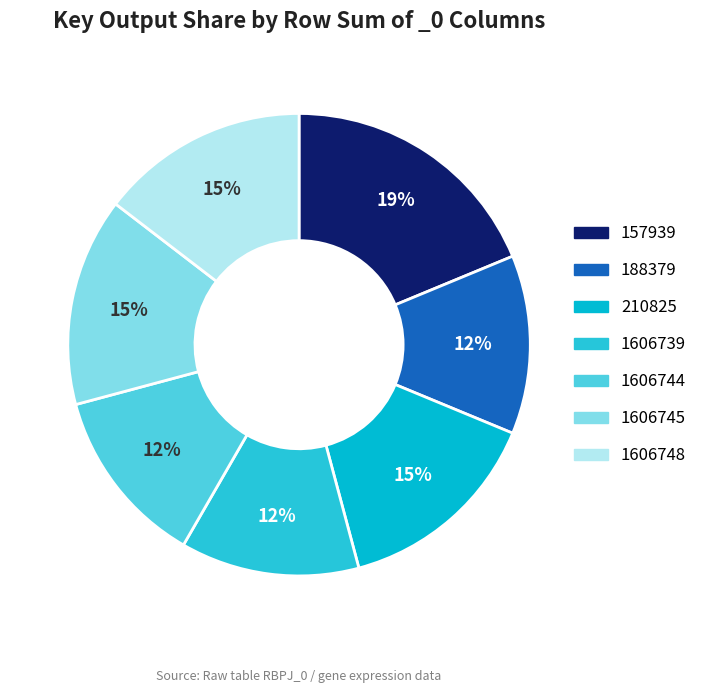

How many segments does this pie chart have?

7